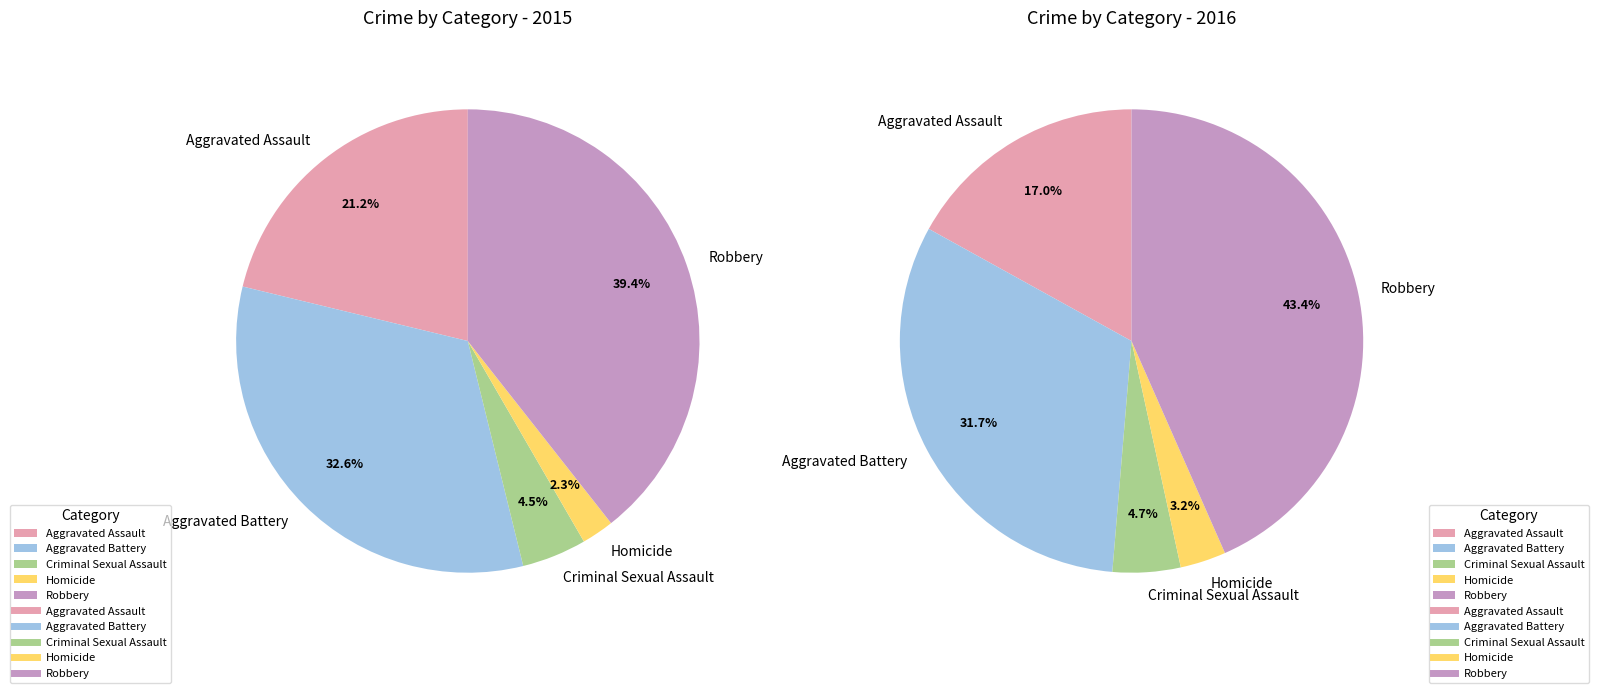

To the nearest percent, what is the average slice percentage?

20%